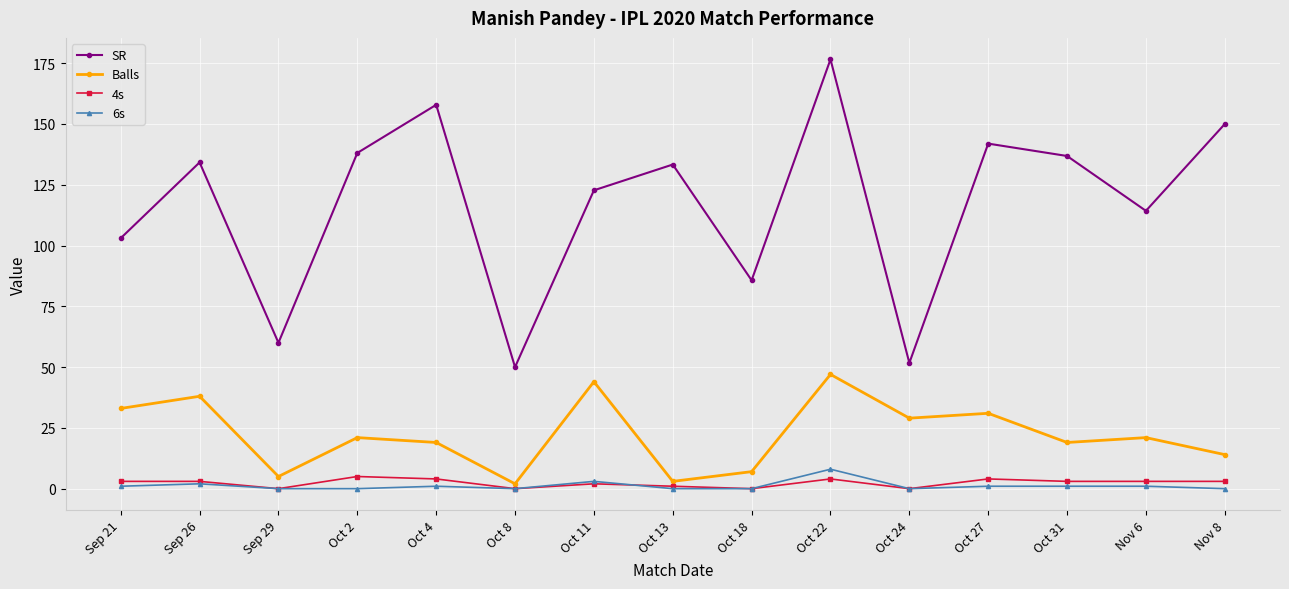

What is the label of the 6th point from the right?

Oct 22